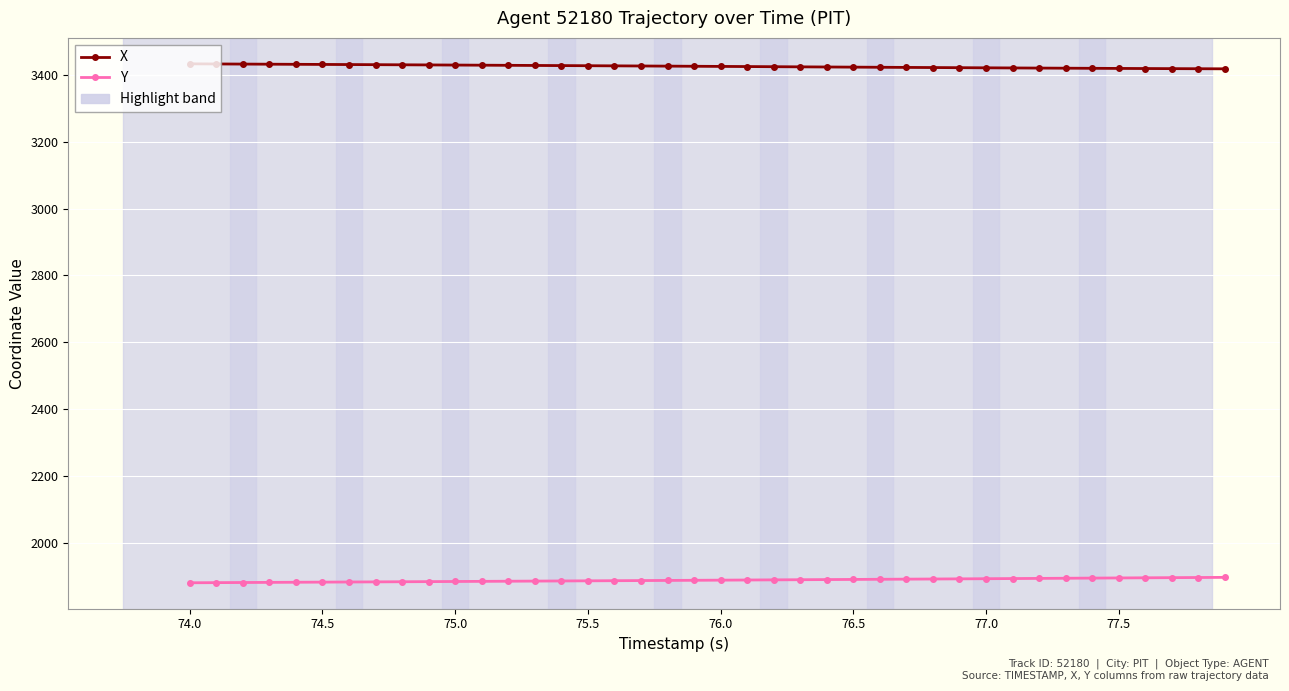

True or false: Y and X cross at least once.

False